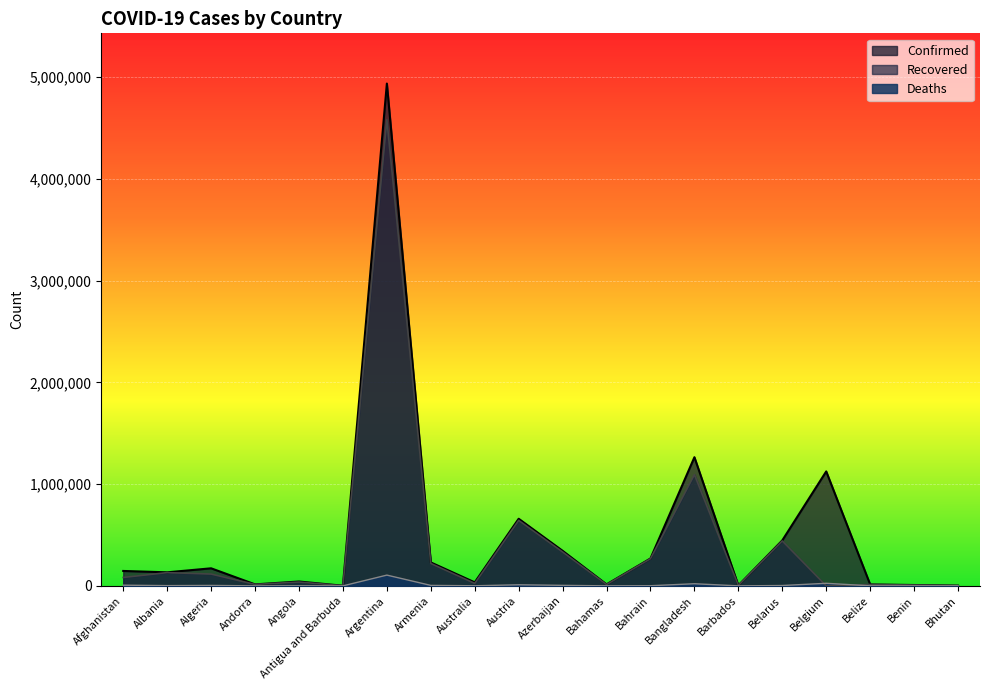

Where does the Deaths series first go above 2457?

Afghanistan